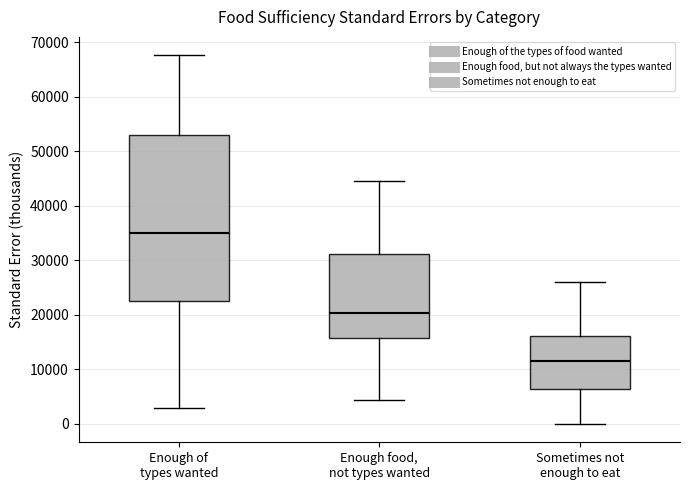

Reading left to right, transcribe this box plot: for each box, give where its median line is, the range the box spans, and where its two whiskers end, as read against the y-axis. The values are not printed on the chart, so give them approximately, as read against the axis.

Enough of types wanted: median 35000, box 22000 to 53000, whiskers 3000 to 68000
Enough food, not types wanted: median 20000, box 16000 to 31000, whiskers 4000 to 45000
Sometimes not enough to eat: median 12000, box 6000 to 16000, whiskers 0 to 26000